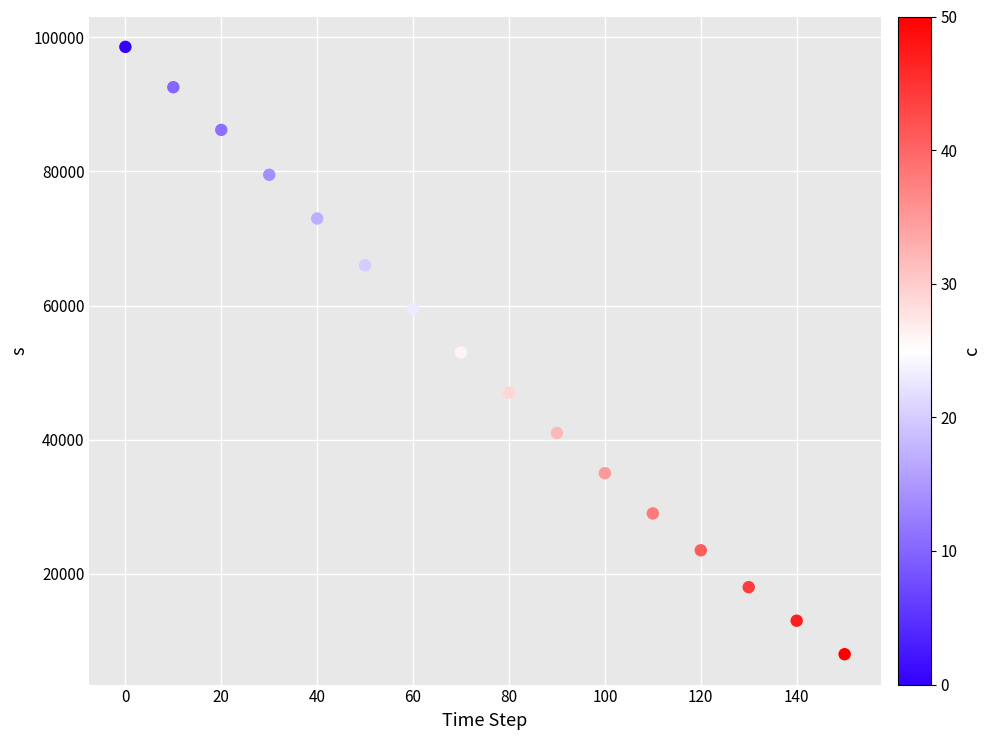

List the coordinates of all points as (X, Y) pairs, reading left to right.

(0, 98578)  (10, 92563)  (20, 86194)  (30, 79501)  (40, 72981)  (50, 66000)  (60, 59500)  (70, 53000)  (80, 47000)  (90, 41000)  (100, 35000)  (110, 29000)  (120, 23500)  (130, 18000)  (140, 13000)  (150, 8000)